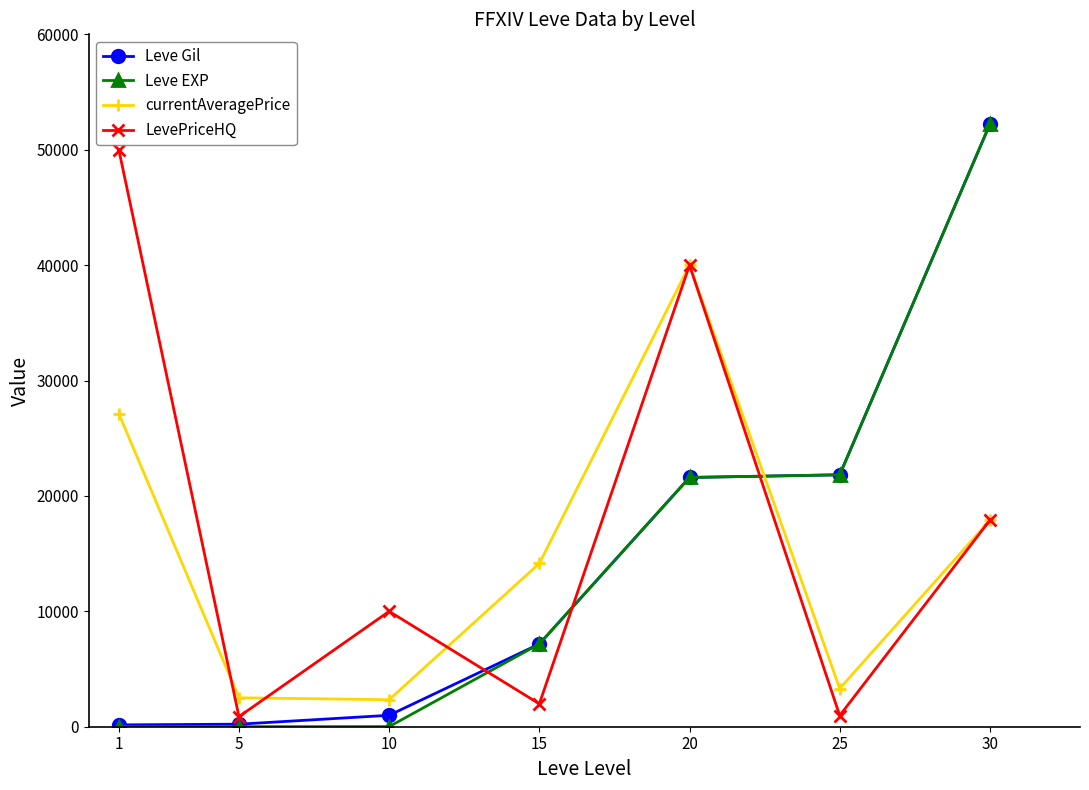

At which category is the sum across all series the highest?

30